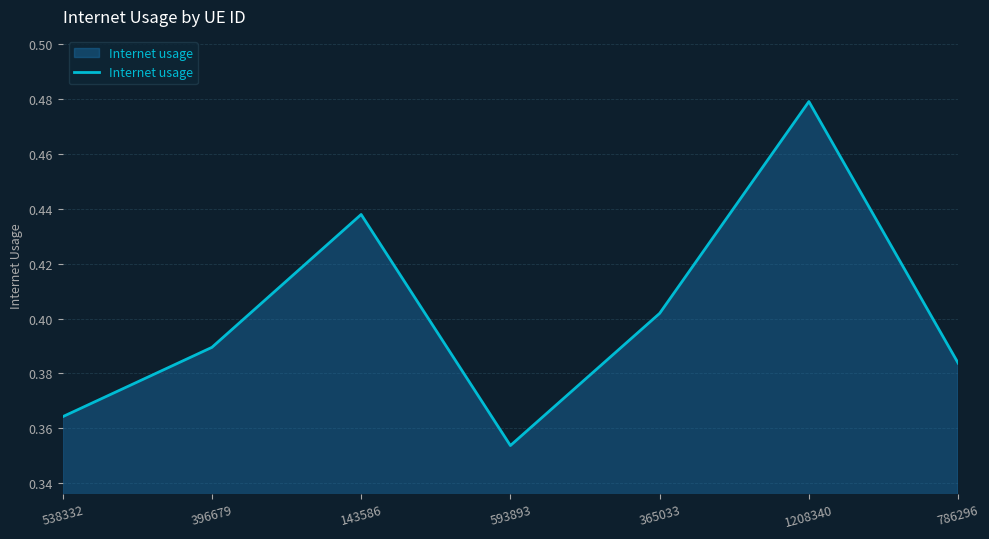

Where is the first local minimum?

593893